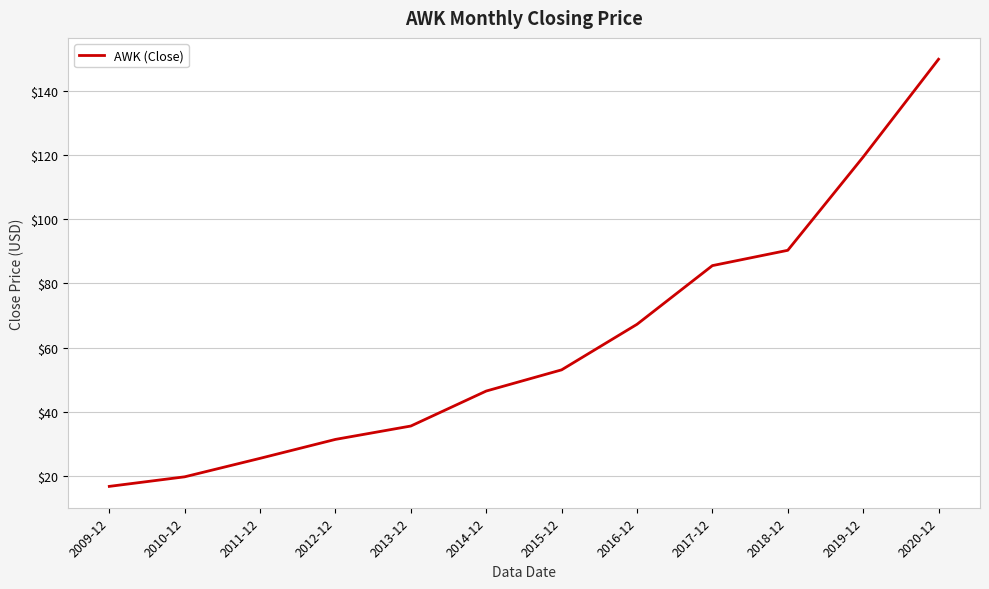

At which label is the value closest to 83?

2017-12